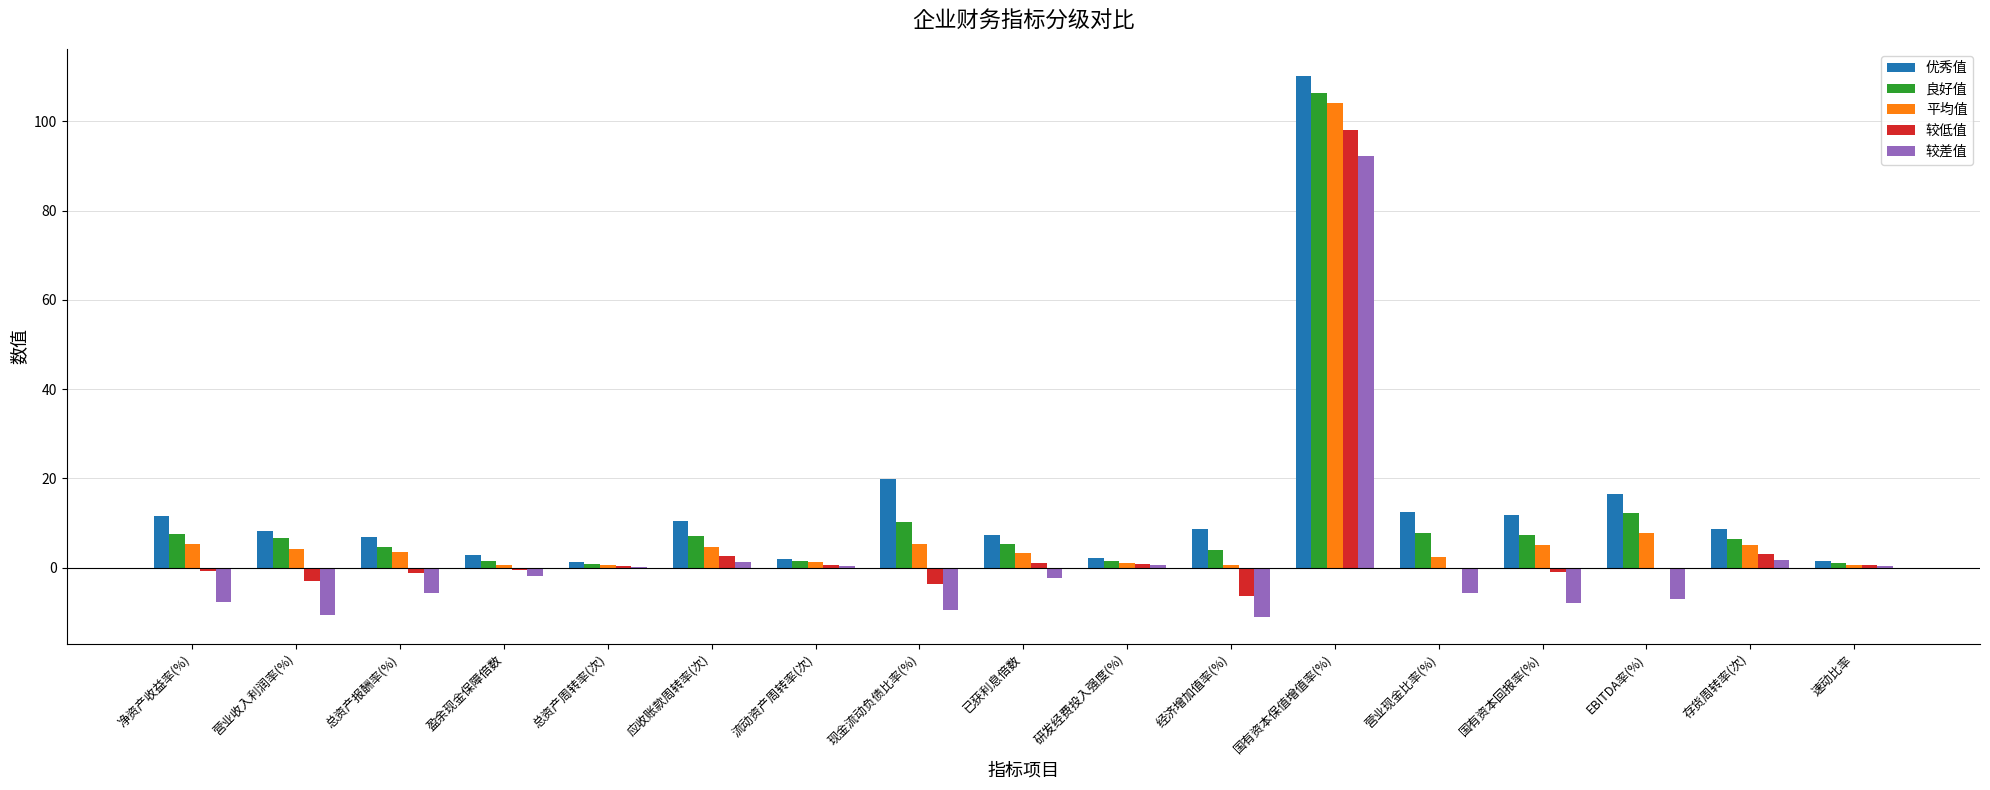

What is the spread (max minus min) of values at 盈余现金保障倍数?

4.7